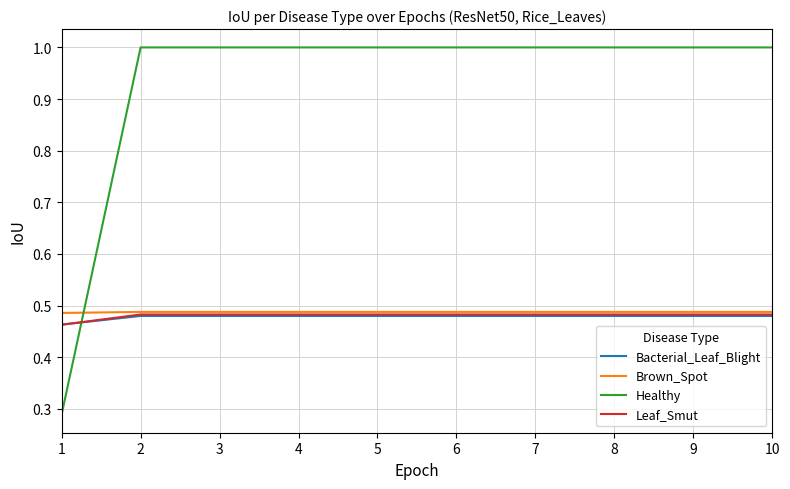

True or false: Leaf_Smut has a value of 0.1 at 5.

False